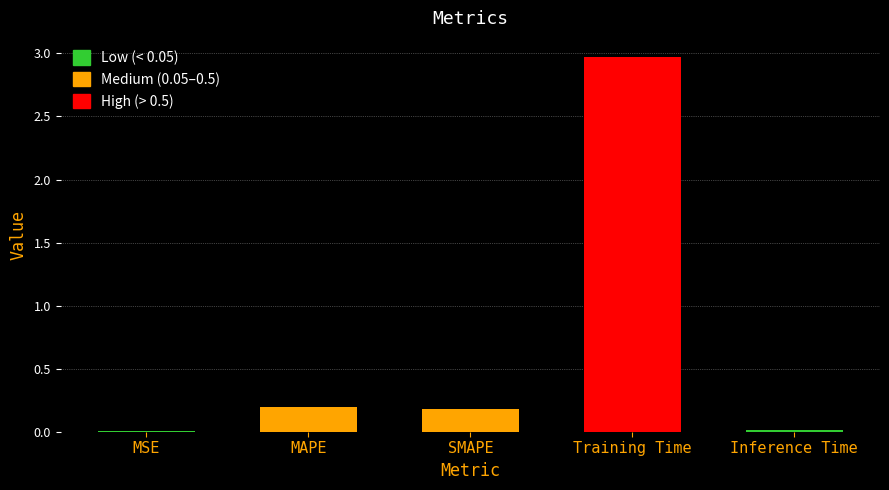

The value at MSE is 0.0. True or false?

True